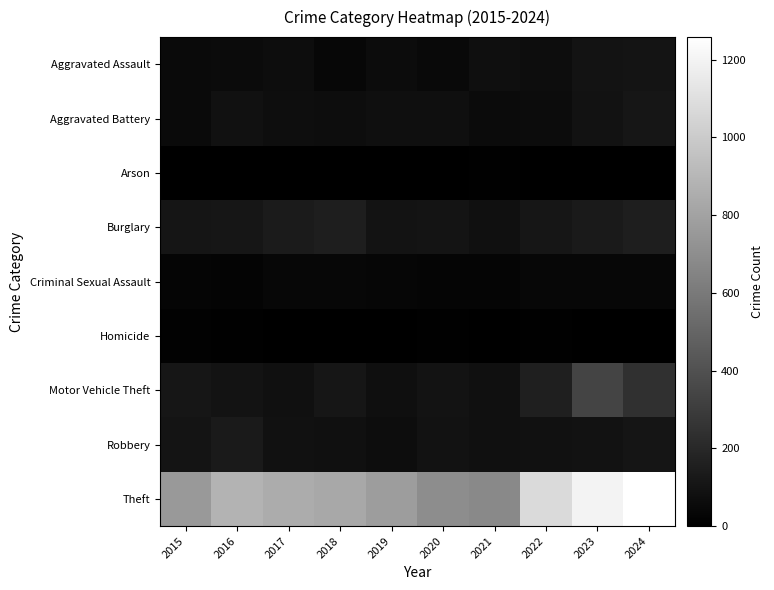

At which category does the chart reach its minimum across all series?

2019